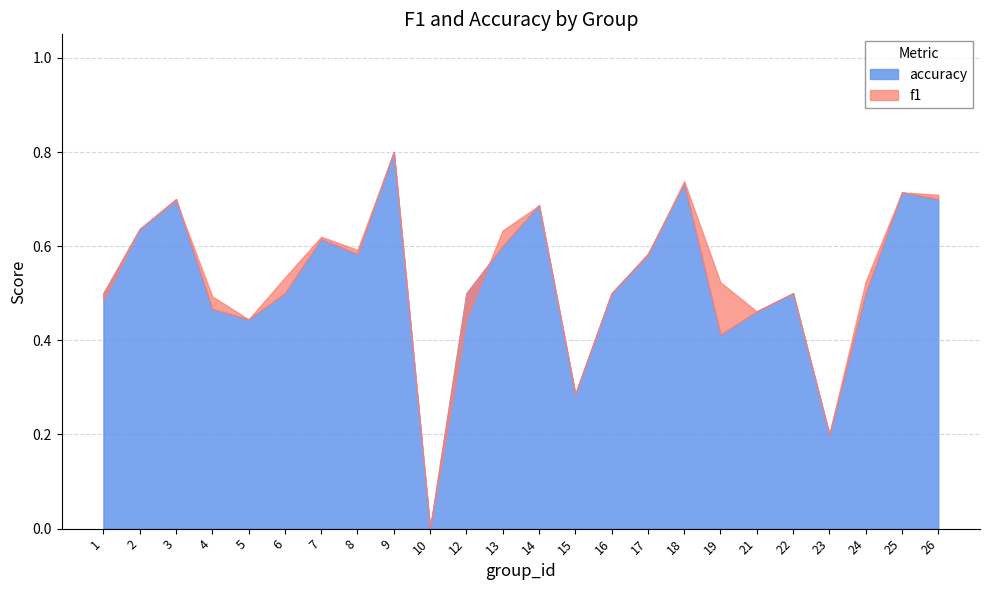

What is the value of the f1 point at the 20th from the left?

0.5